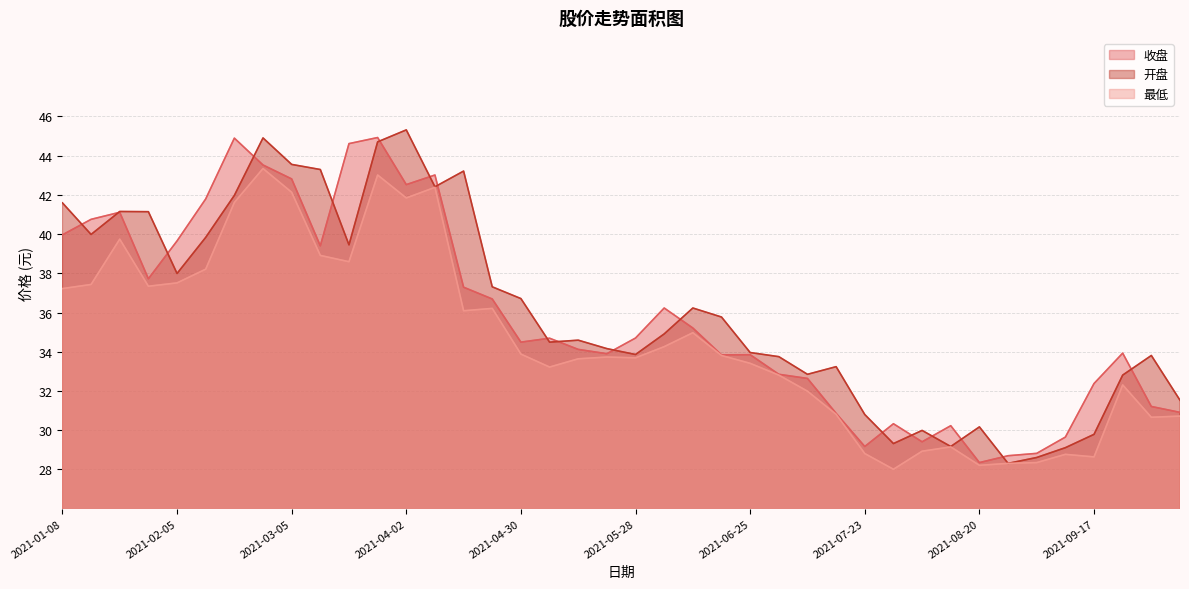

Reading left to right, extract all data points from this chart.

收盘: 40.0	40.8	41.1	37.7	39.6	41.8	44.9	43.5	42.8	39.4	44.6	44.9	42.5	43.0	37.3	36.7	34.5	34.7	34.1	33.9	34.7	36.2	35.2	33.8	33.9	32.9	32.6	30.9	29.2	30.3	29.4	30.2	28.4	28.7	28.8	29.6	32.4	33.9	31.2	30.9
开盘: 41.6	40.0	41.1	41.1	38.0	39.8	42.0	44.9	43.5	43.3	39.5	44.7	45.3	42.4	43.2	37.3	36.7	34.5	34.6	34.2	33.9	34.9	36.2	35.8	34.0	33.8	32.9	33.2	30.8	29.3	30.0	29.2	30.2	28.3	28.6	29.1	29.8	32.8	33.8	31.5
最低: 37.2	37.4	39.7	37.3	37.5	38.2	41.6	43.3	42.1	38.9	38.6	43.0	41.8	42.4	36.1	36.2	33.9	33.2	33.6	33.7	33.7	34.3	35.0	33.8	33.4	32.8	32.0	30.8	28.8	28.0	28.9	29.1	28.2	28.3	28.4	28.8	28.6	32.3	30.7	30.7